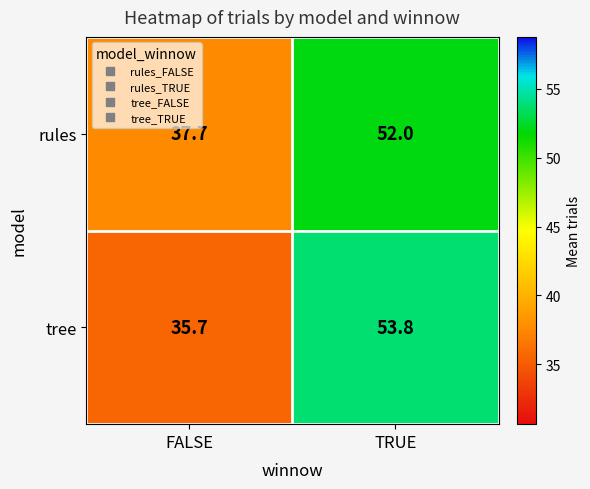

What is the difference between the highest and lowest values at FALSE?

2.0